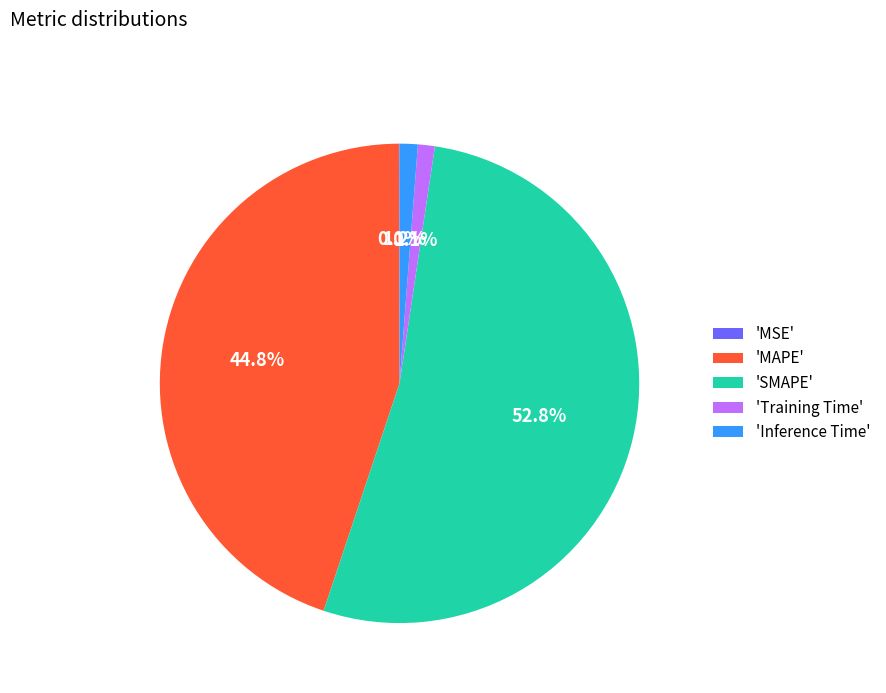

Is there any slice that represents more than half of the pie?

Yes